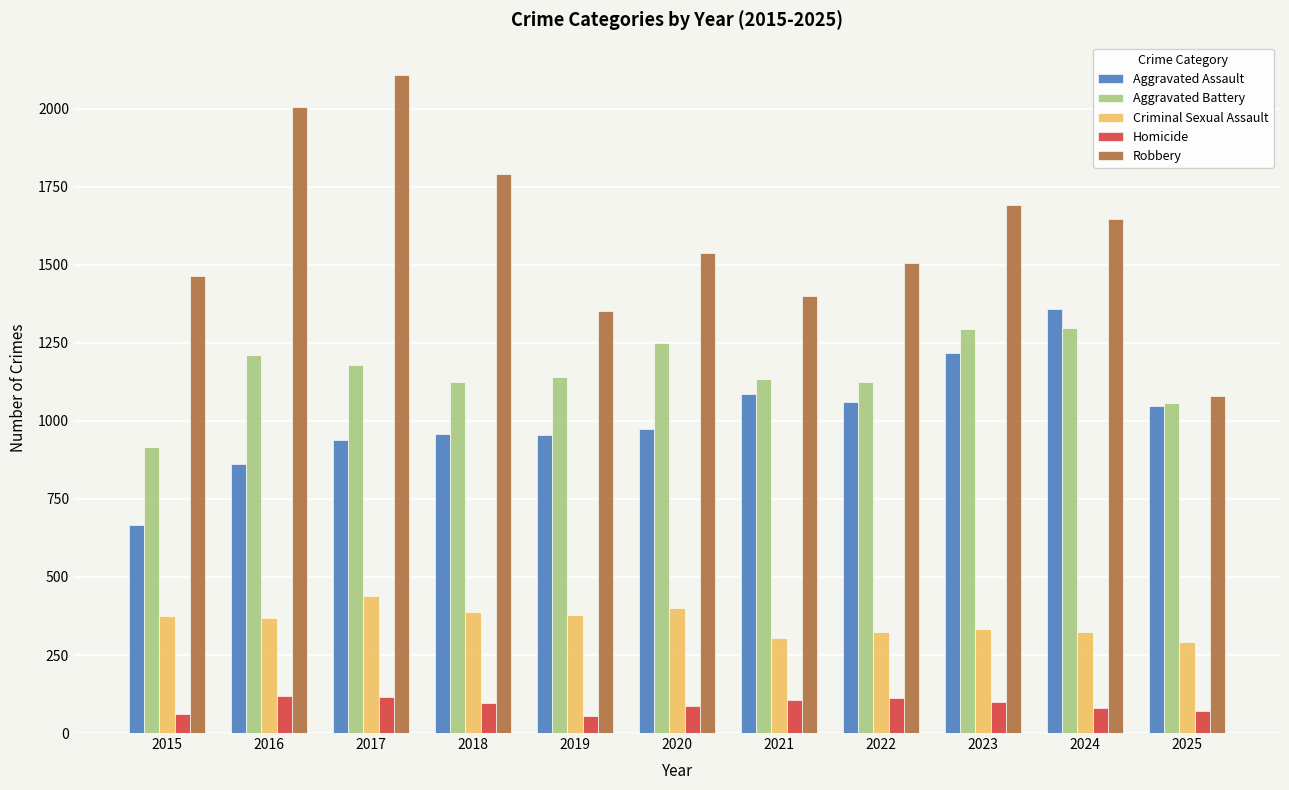

Rank the series at 2015 from lowest to highest value.

Homicide, Criminal Sexual Assault, Aggravated Assault, Aggravated Battery, Robbery